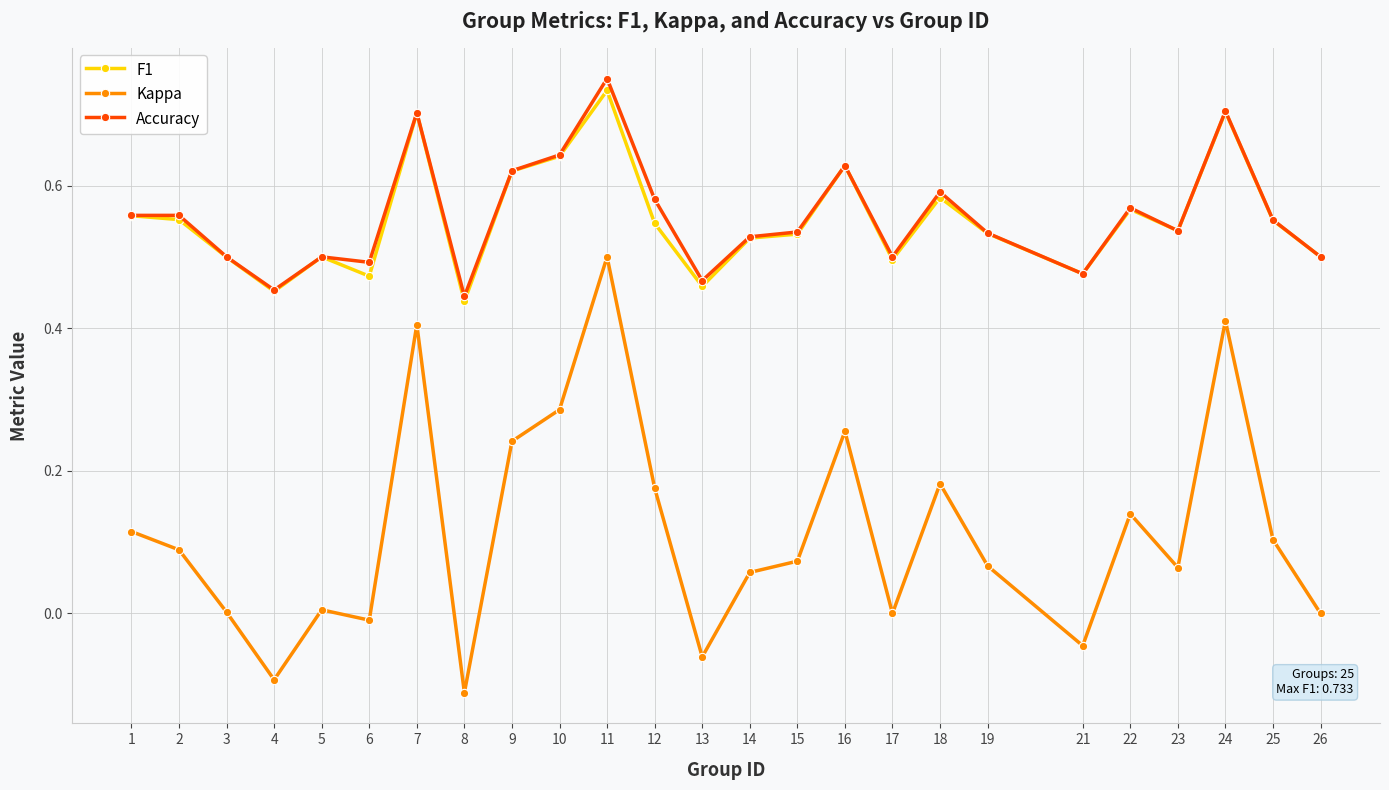

What is the total value across all series at 3?

1.0